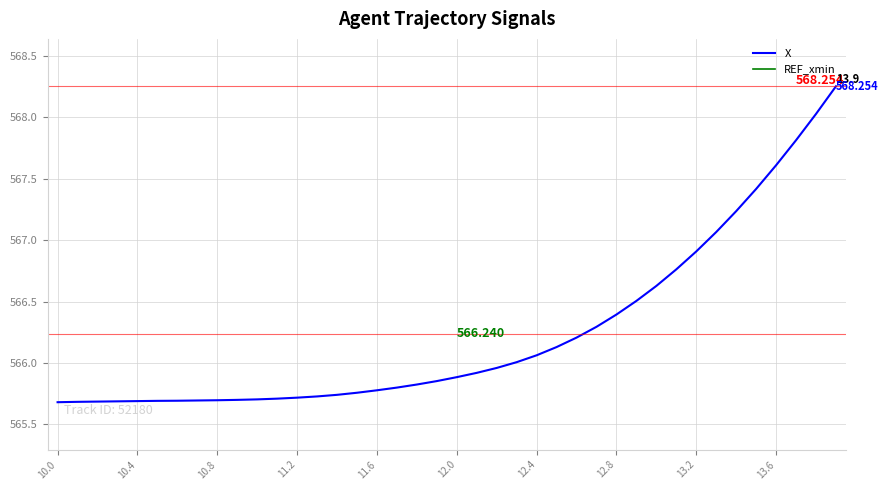

At which category does the chart reach its peak across all series?

13.9